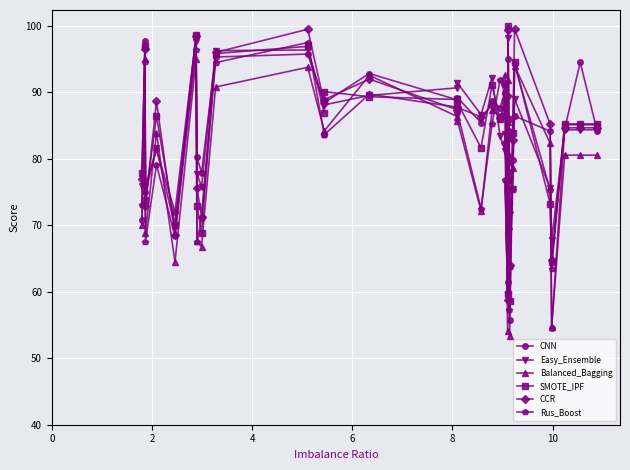

Count the number of data series in this chart.

6